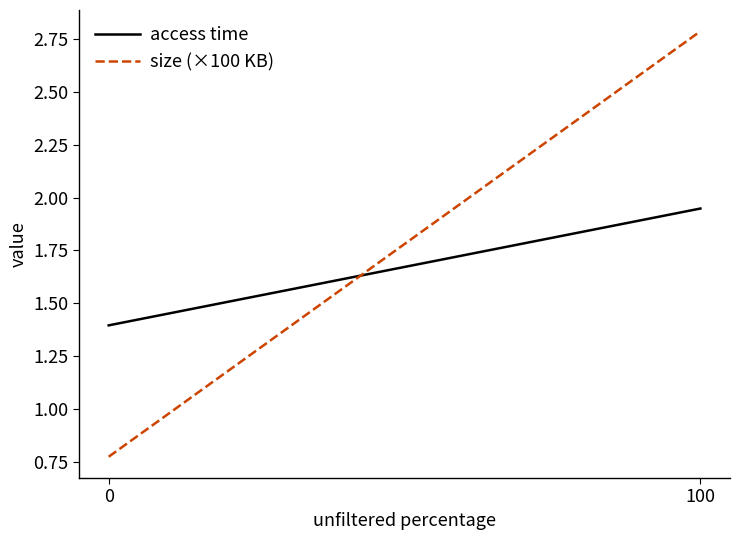

How many data points in size (×100 KB) are above 2?

1